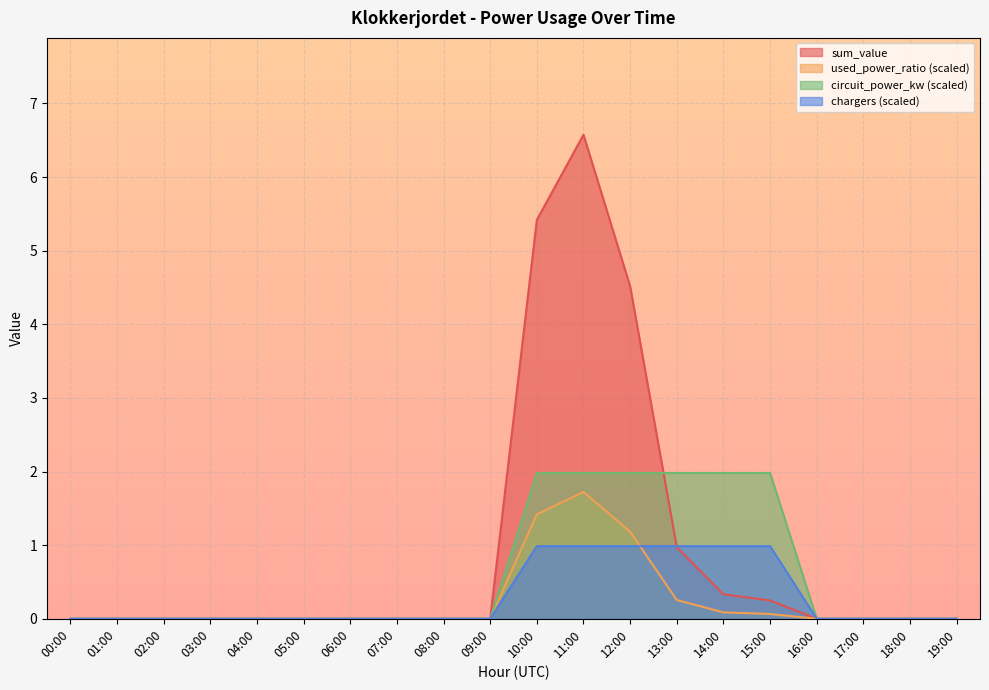

What is the label of the 4th point from the right?

16:00